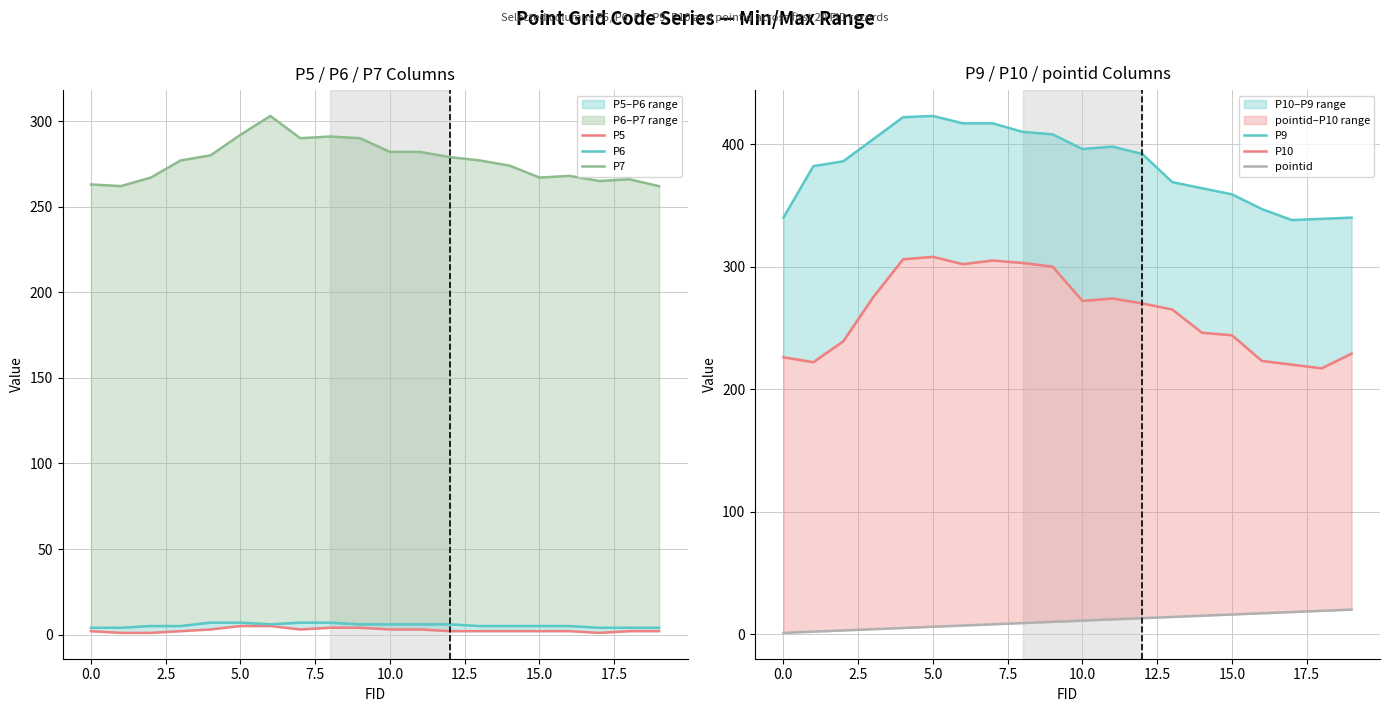

List the series in order of their peak value, lowest first.

P5, P6, pointid, P7, P10, P9